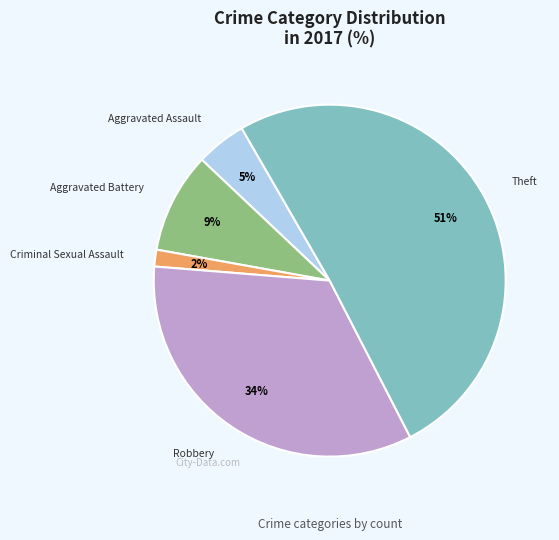

Between Aggravated Assault and Aggravated Battery, which is larger?

Aggravated Battery